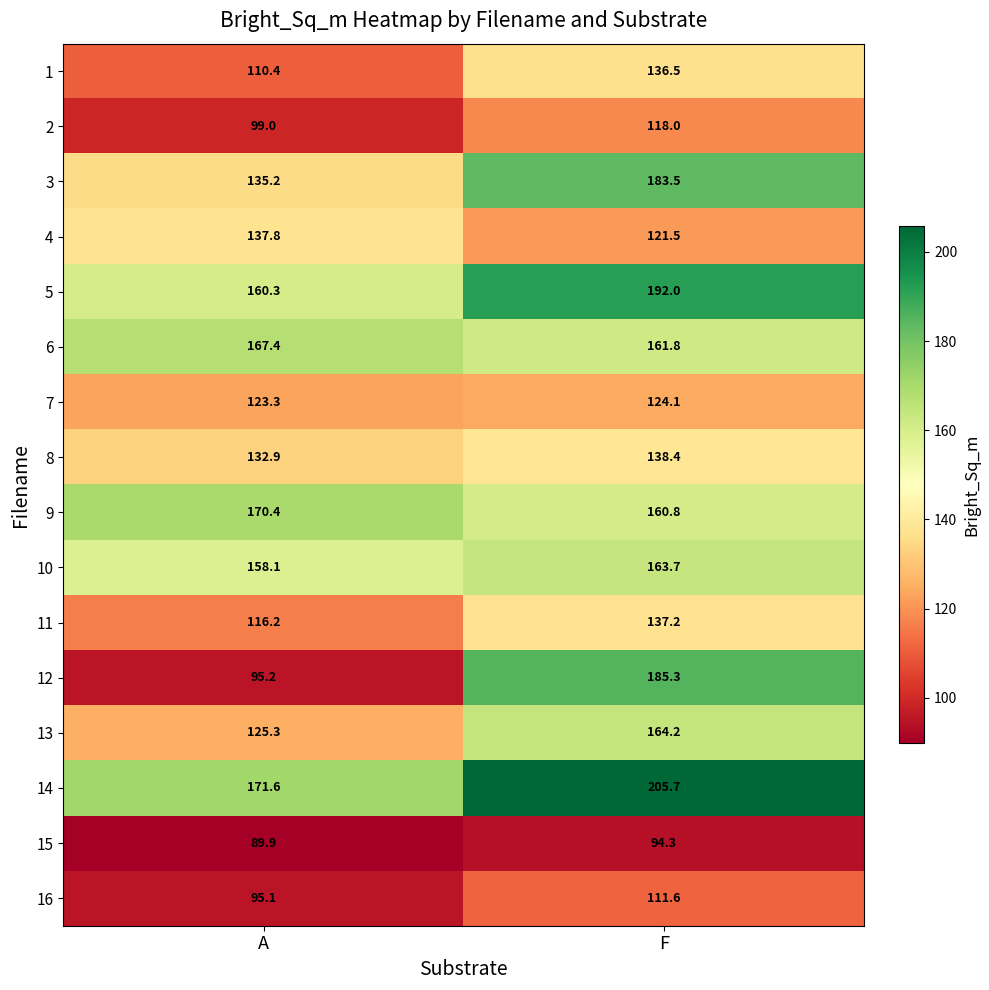

Which series has the widest spread of values?

12